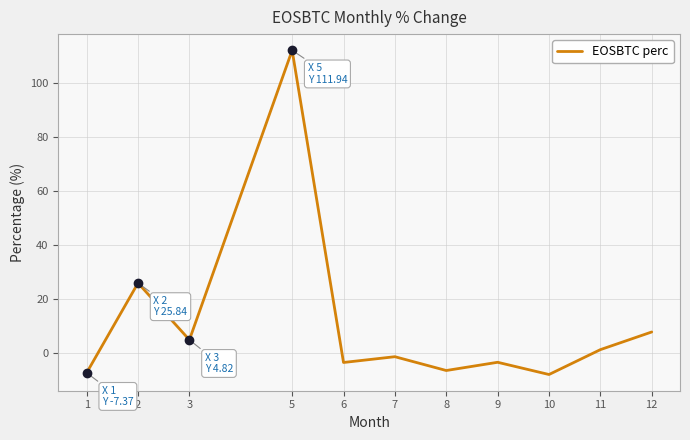

At which category does the data reach its first local peak?

2